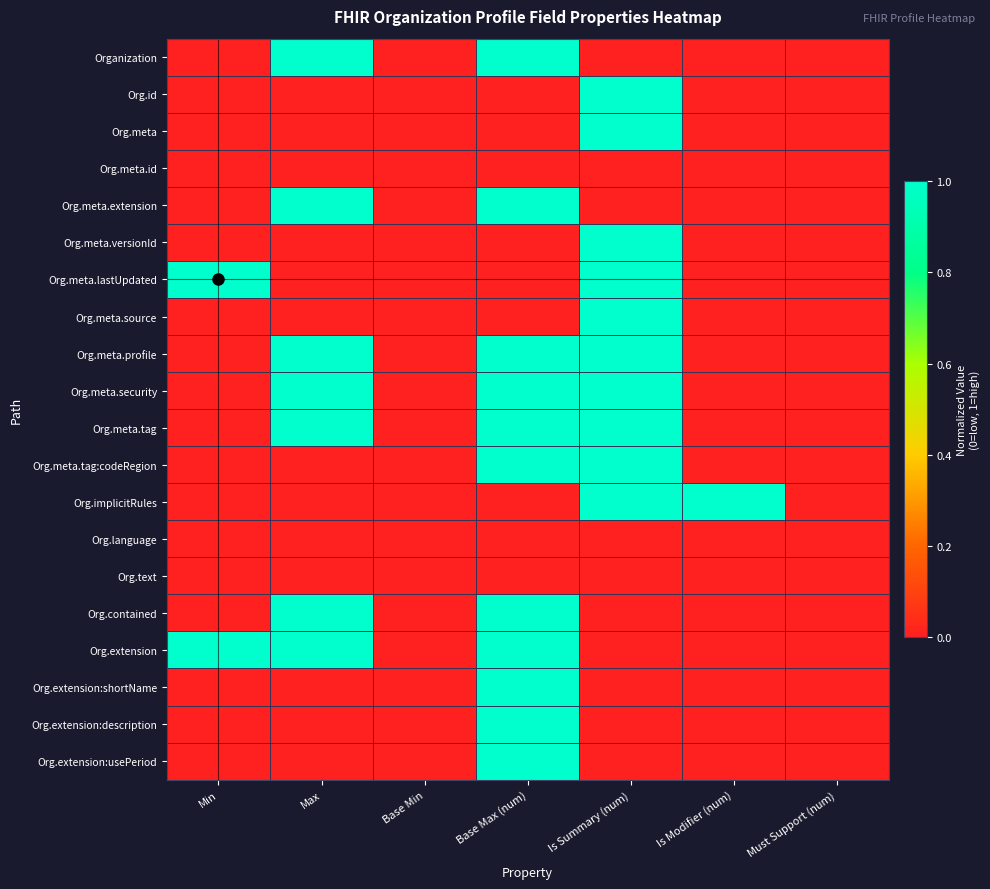

What is the total value across all series at Is Summary (num)?

10